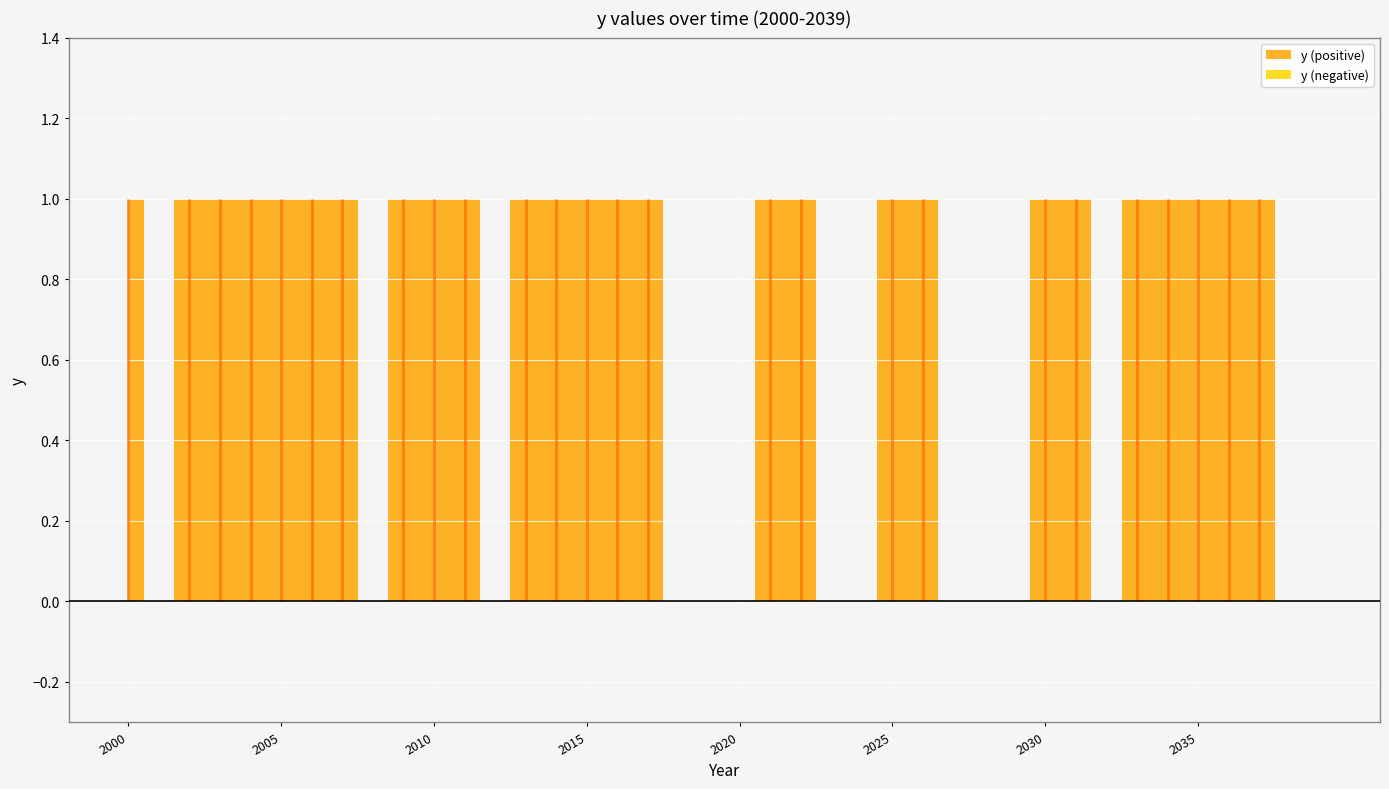

At which label is the value closest to 0?

2001